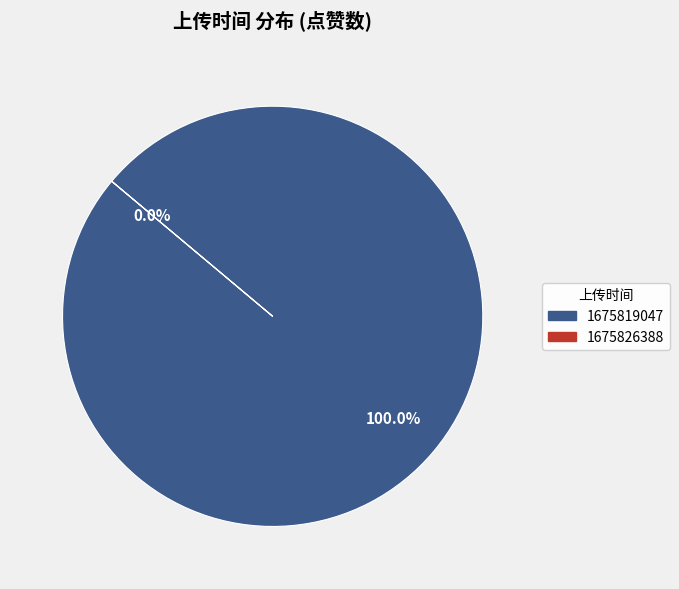

What is the change in value from 1675819047 to 1675826388?

-2